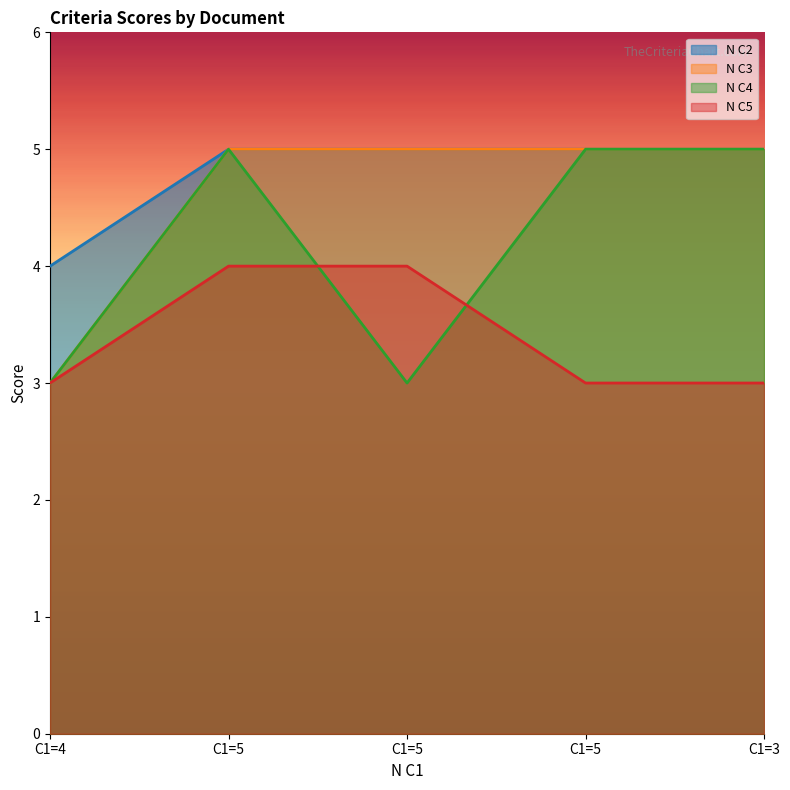

What is the label of the 4th point from the left?

C1=5